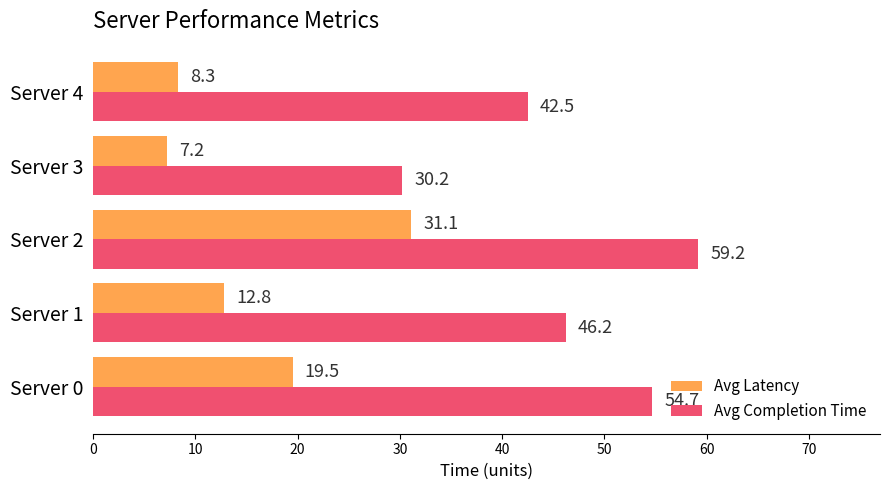

At which category is the sum across all series the highest?

Server 2